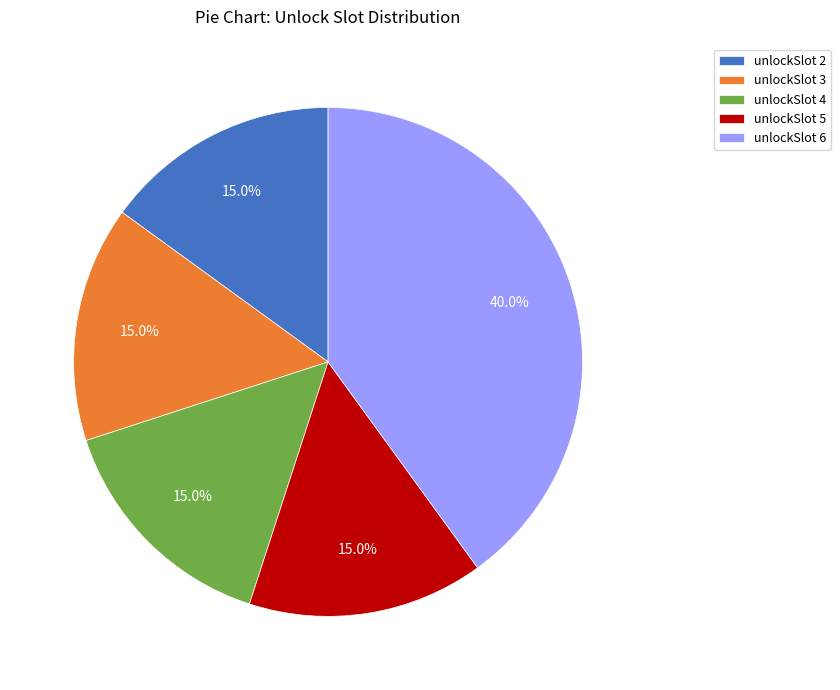

What percentage do unlockSlot 5 and unlockSlot 6 together represent?

55.0%